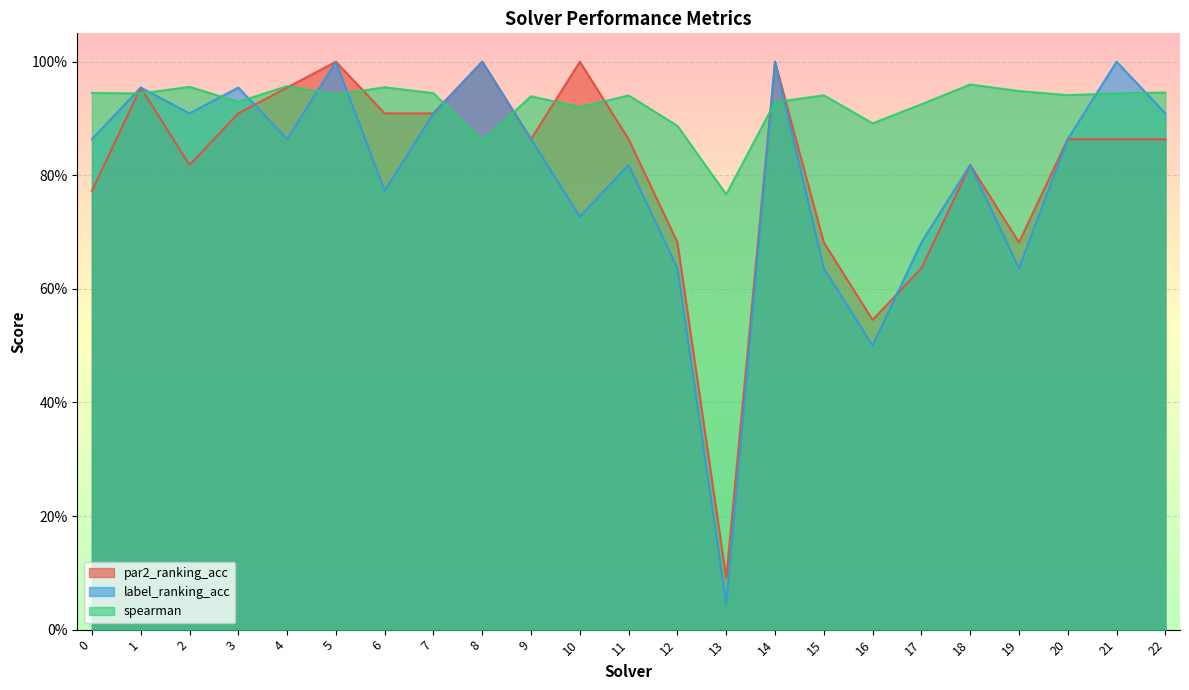

Reading right to left, extract all data points from this chart.

par2_ranking_acc: 0.9	0.9	0.9	0.7	0.8	0.6	0.5	0.7	1.0	0.1	0.7	0.9	1.0	0.9	1.0	0.9	0.9	1.0	1.0	0.9	0.8	1.0	0.8
label_ranking_acc: 0.9	1.0	0.9	0.6	0.8	0.7	0.5	0.6	1.0	0.0	0.6	0.8	0.7	0.9	1.0	0.9	0.8	1.0	0.9	1.0	0.9	1.0	0.9
spearman: 0.9	0.9	0.9	0.9	1.0	0.9	0.9	0.9	0.9	0.8	0.9	0.9	0.9	0.9	0.9	0.9	1.0	0.9	1.0	0.9	1.0	0.9	0.9